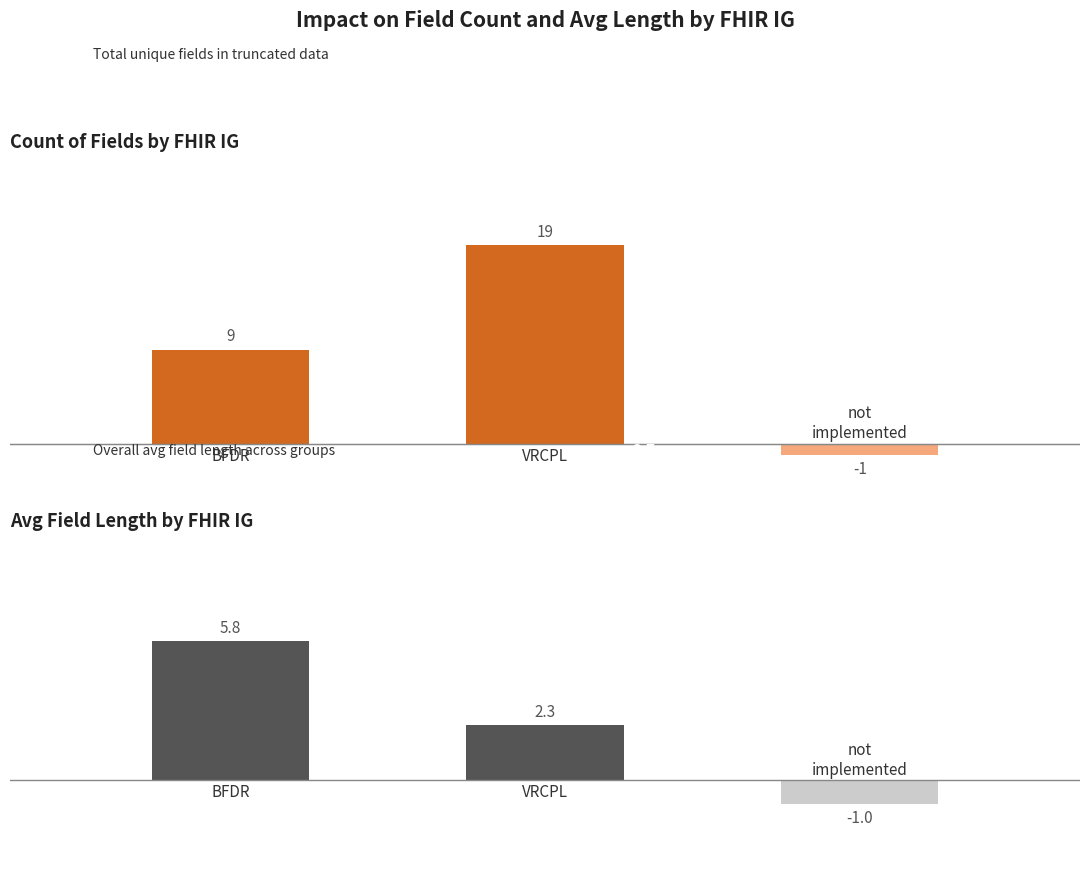

How many values in the Avg Length series are below 2?

1